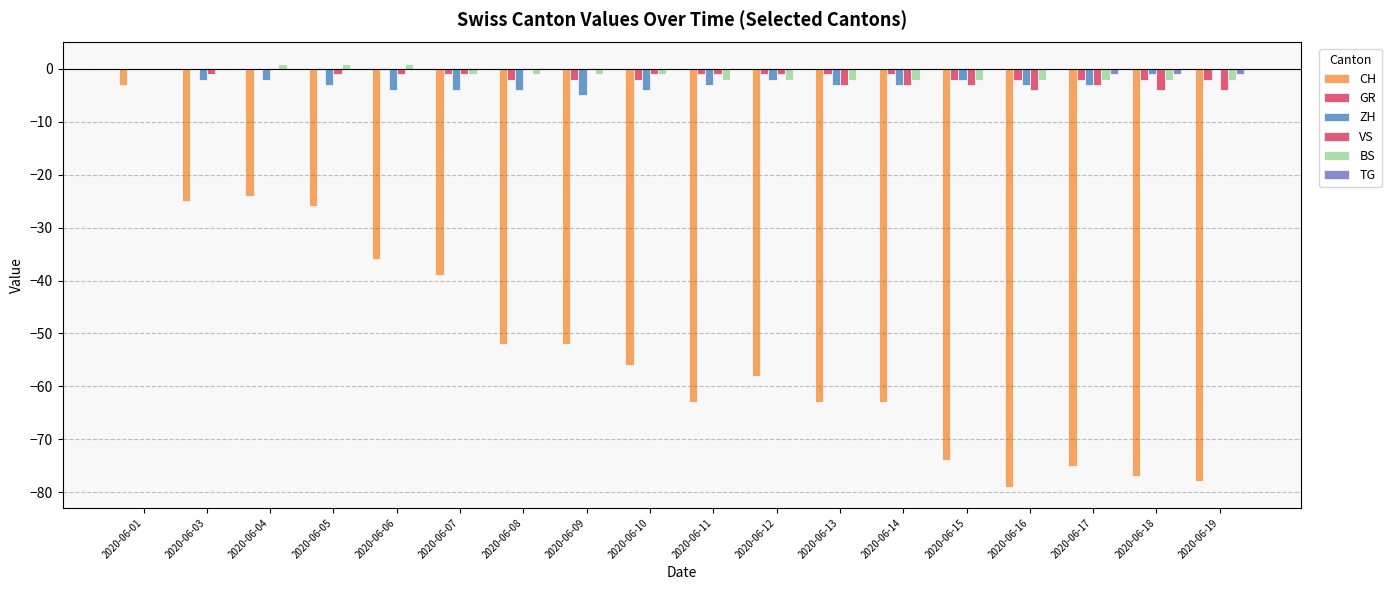

Count the number of data series in this chart.

6